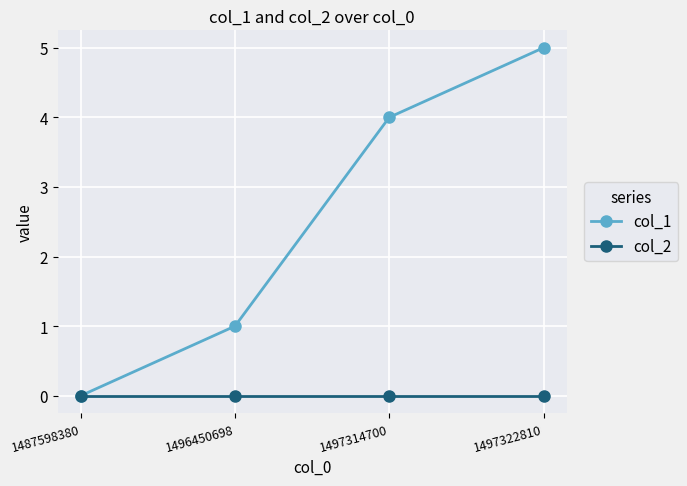

Which series changed the most between 1497314700 and 1497322810?

col_1